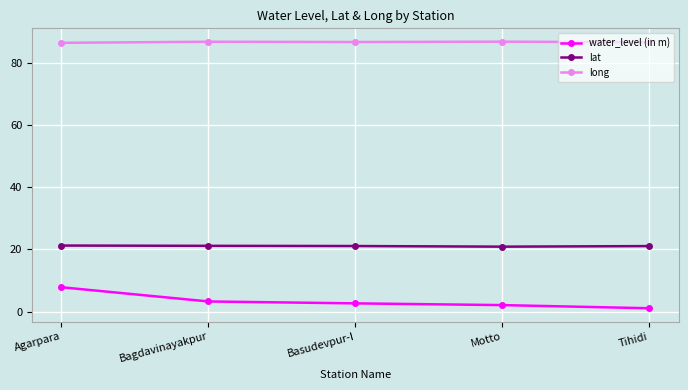

The value of water_level (in m) at Tihidi is 1.1. True or false?

True